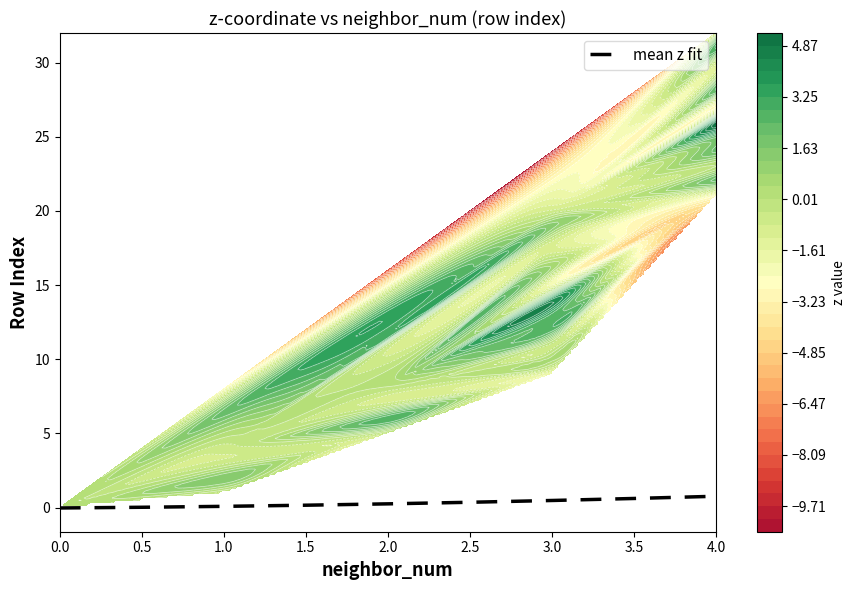

At how many categories does at least one series exceed 3?

2